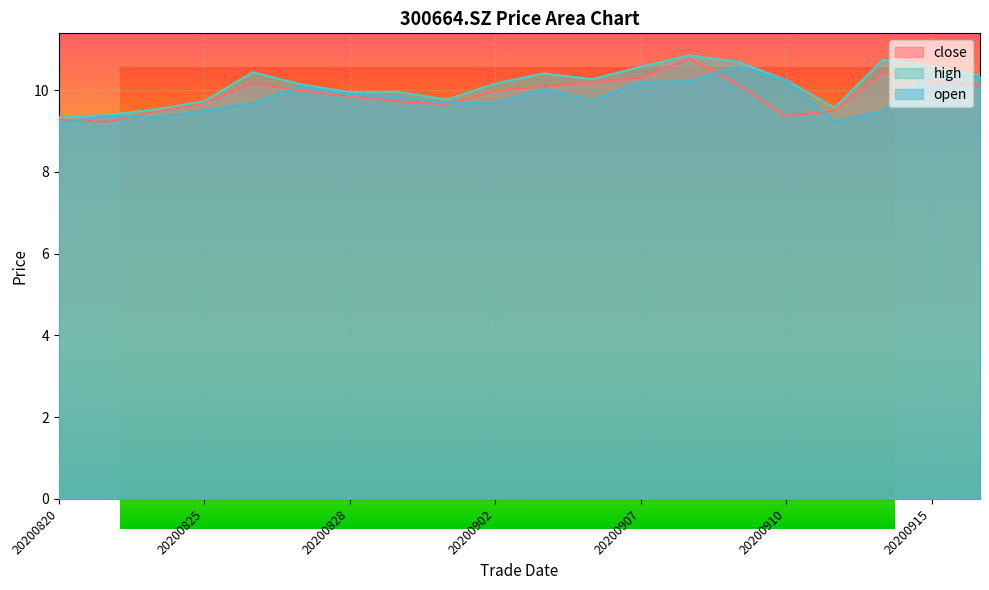

True or false: high and open intersect in this chart.

False